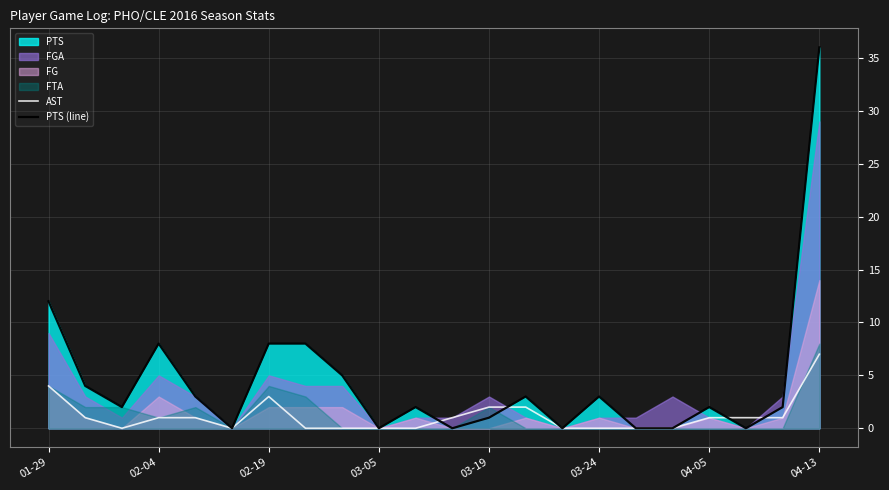

In PTS (line), how many points are higher than both neighbors (excluding endpoints)?

5